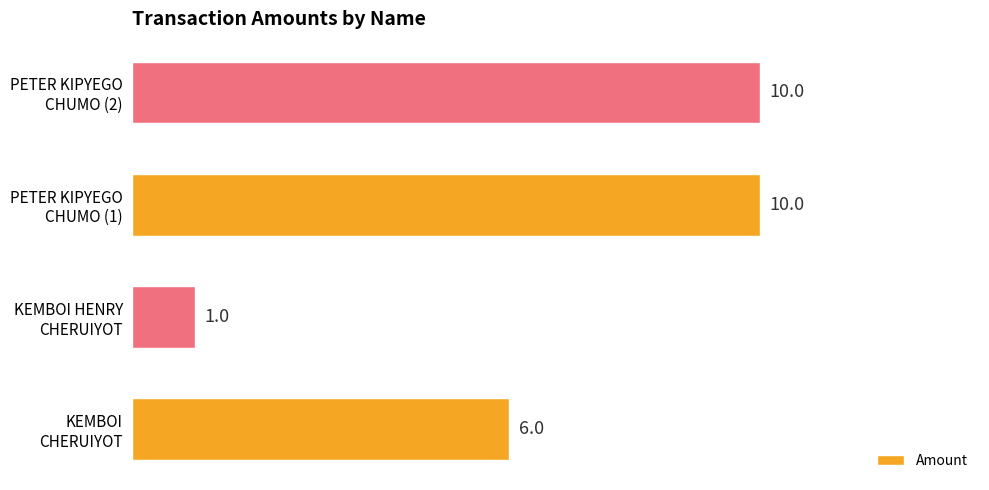

What is the average value?

7